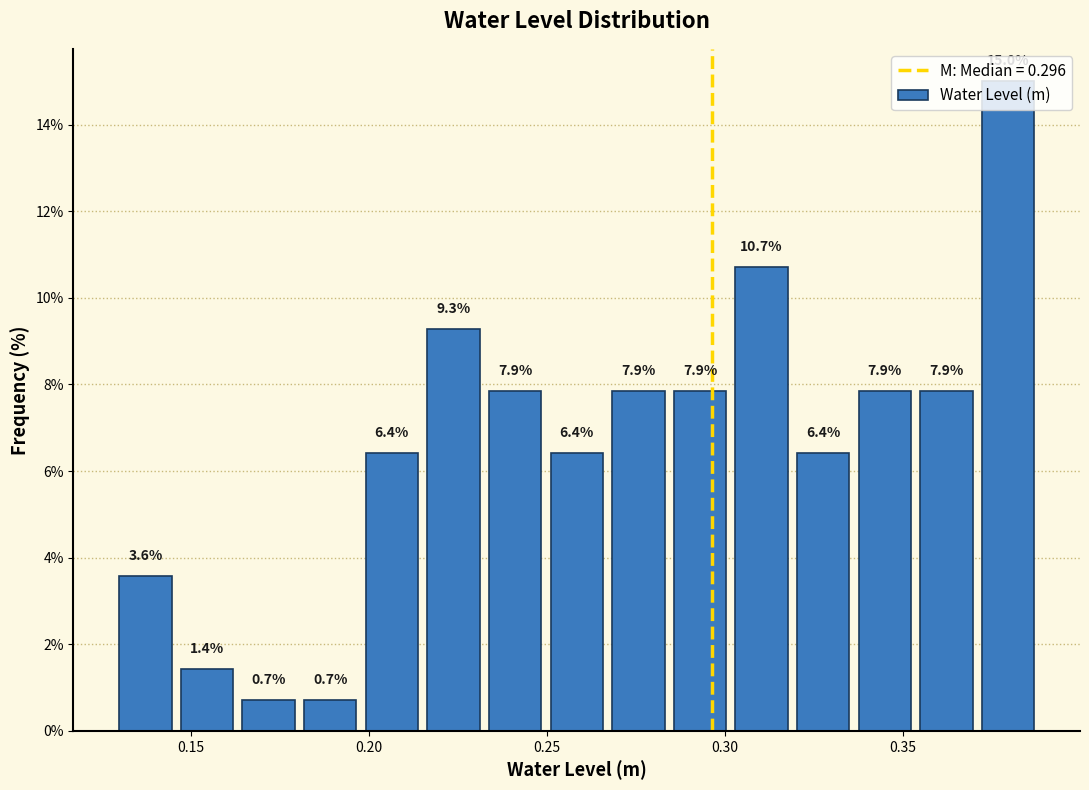

Around what value on the x-axis is the tallest bar? Give the approximate position of its centre, as read against the axis.

0.380